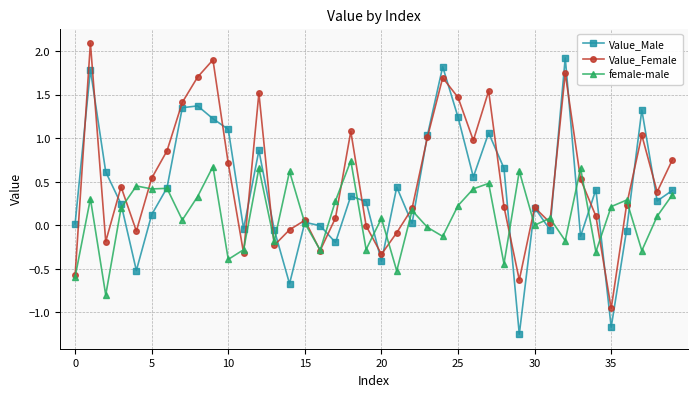

What is the maximum value for Value_Female?

2.1